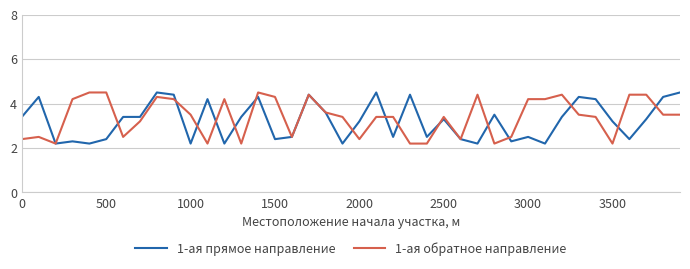

True or false: 1-ая обратное направление and 1-ая прямое направление intersect in this chart.

True